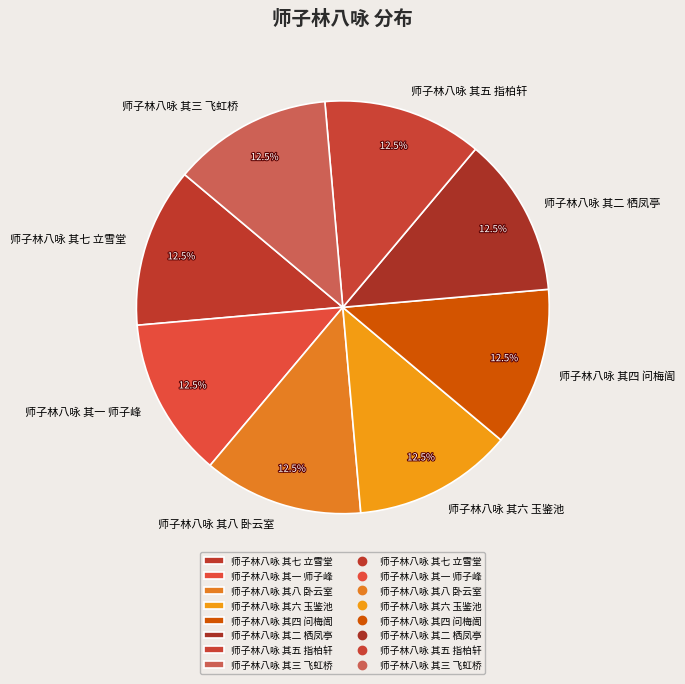

How many segments does this pie chart have?

8